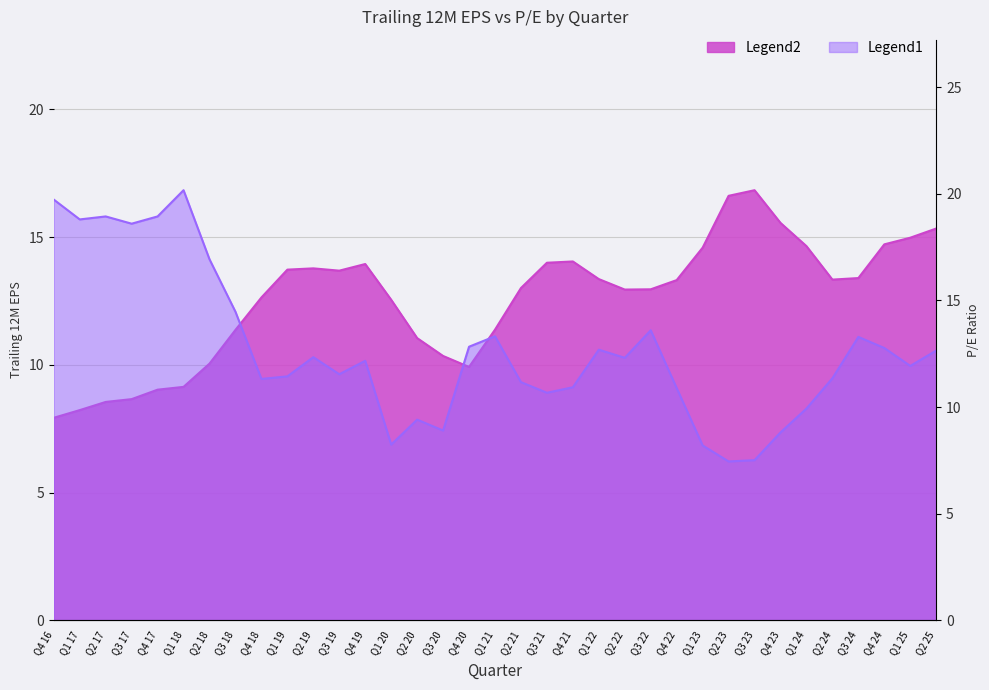

The value of T12M at Q2 17 is 8.6. True or false?

True